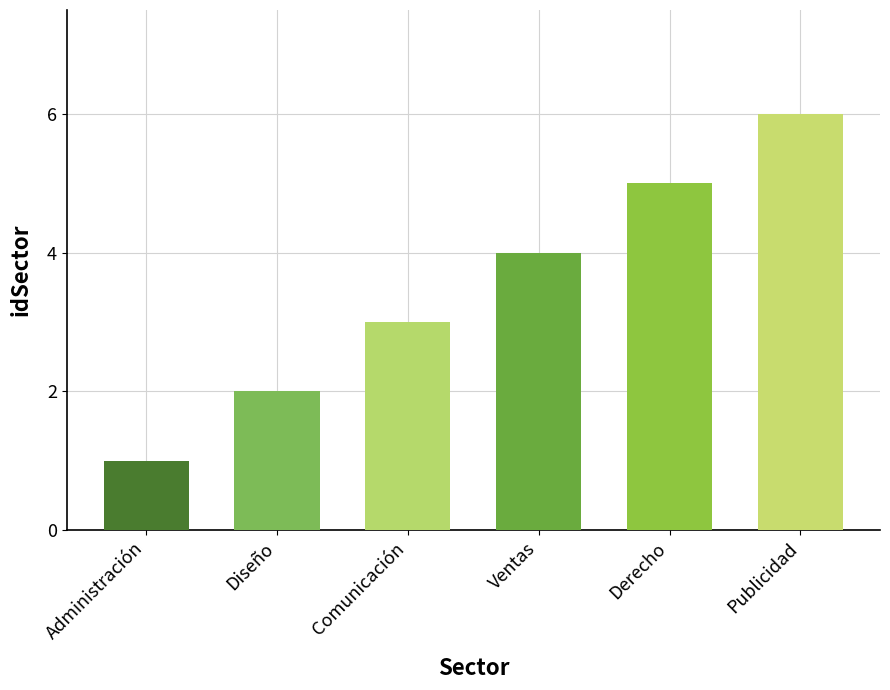

List the labels in order of value, smallest first.

Administración, Diseño, Comunicación, Ventas, Derecho, Publicidad